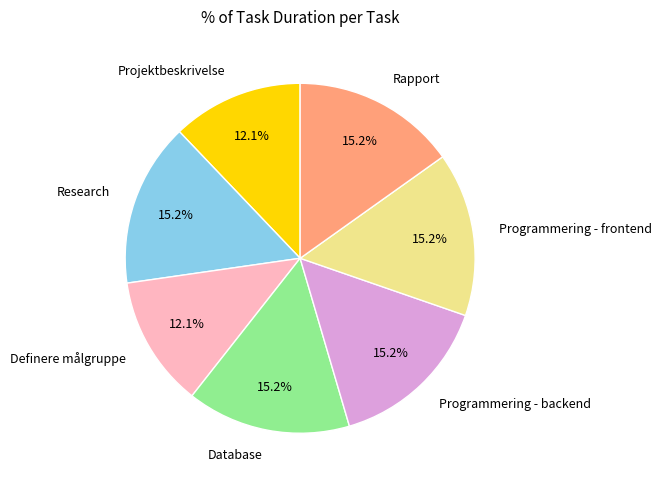

How many slices are in this pie chart?

7